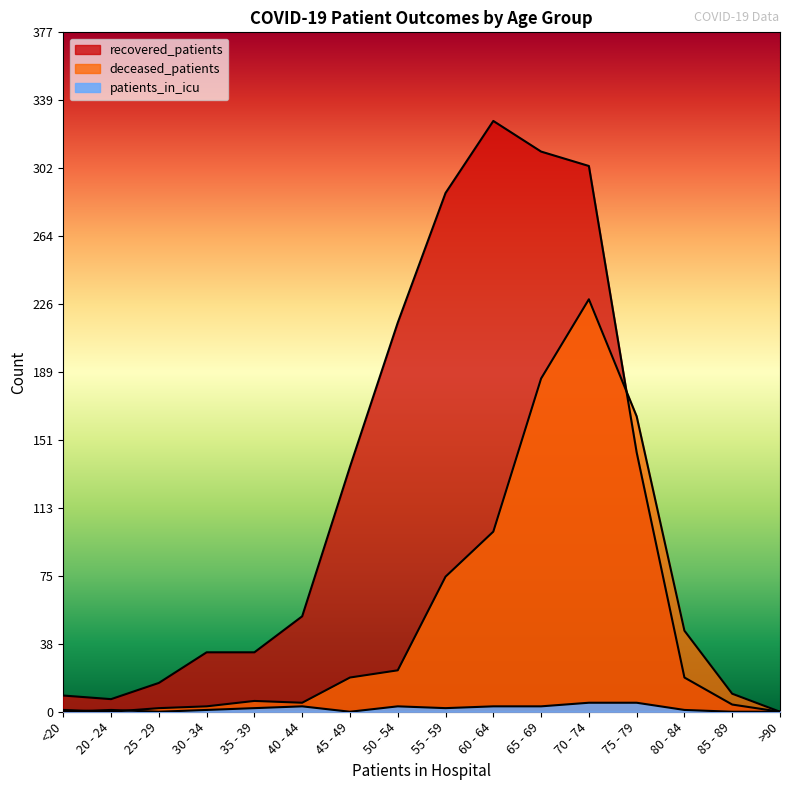

True or false: recovered_patients has more than 0 points higher than both neighbors.

True